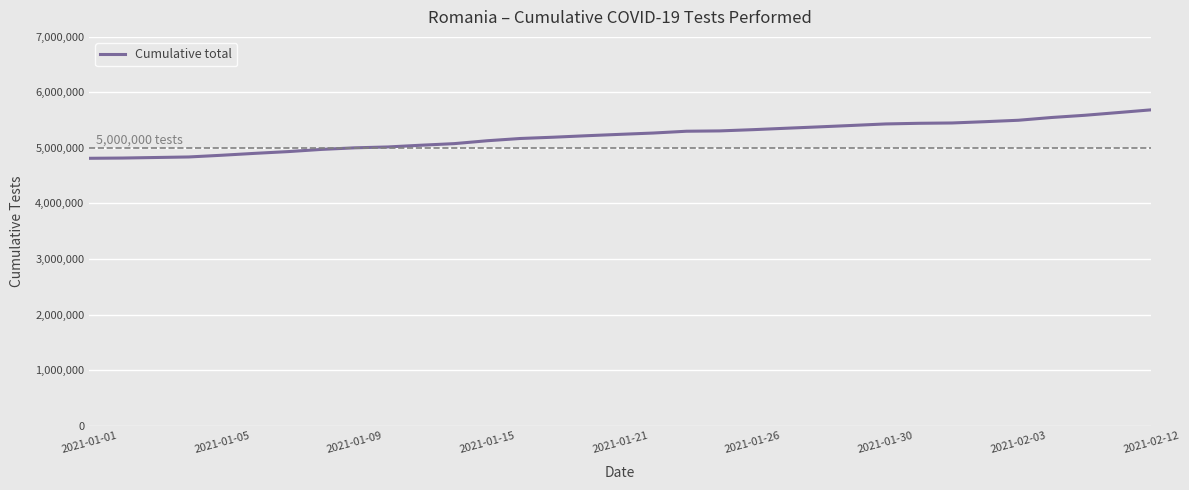

What is the difference between the maximum and minimum values?

872521